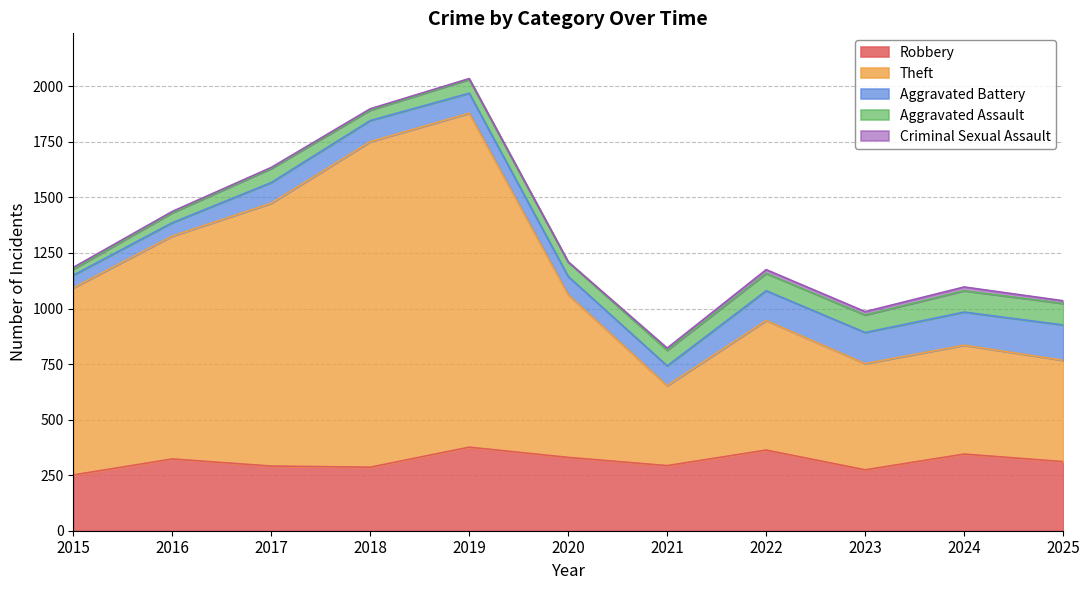

What is the smallest value displayed?

1